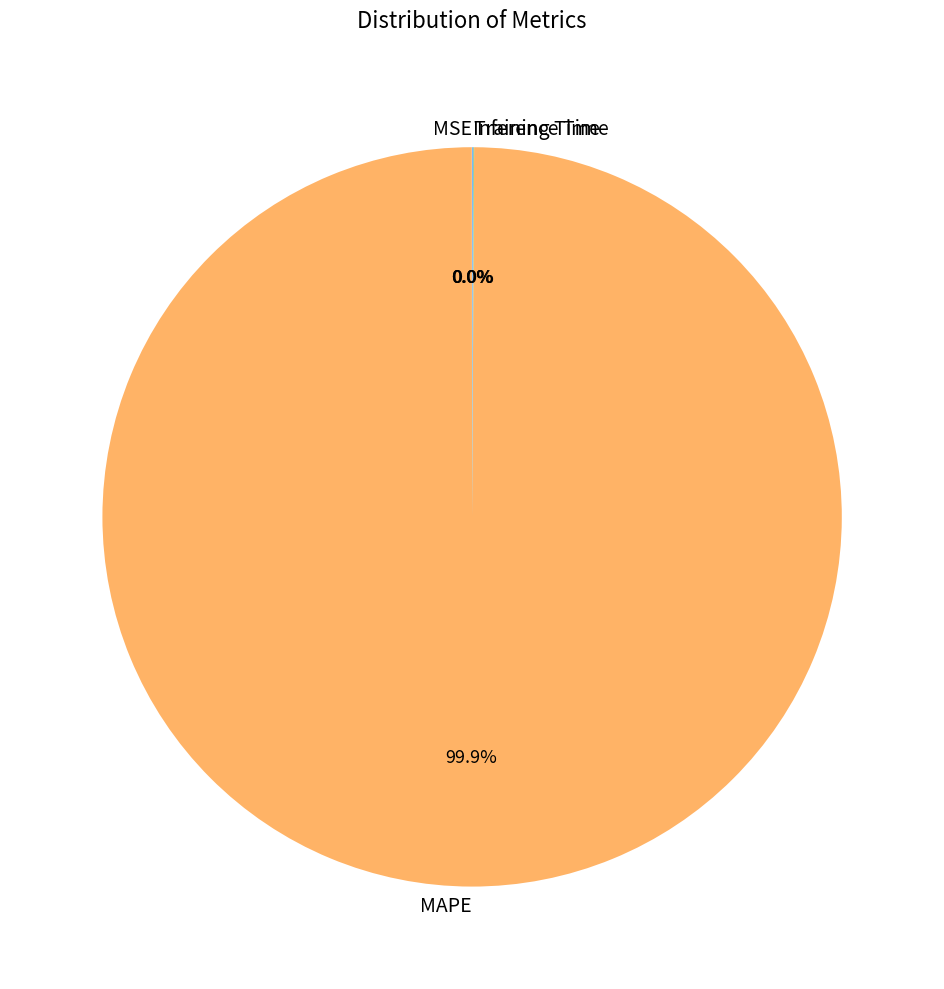

Does MAPE represent more than half of the total?

Yes